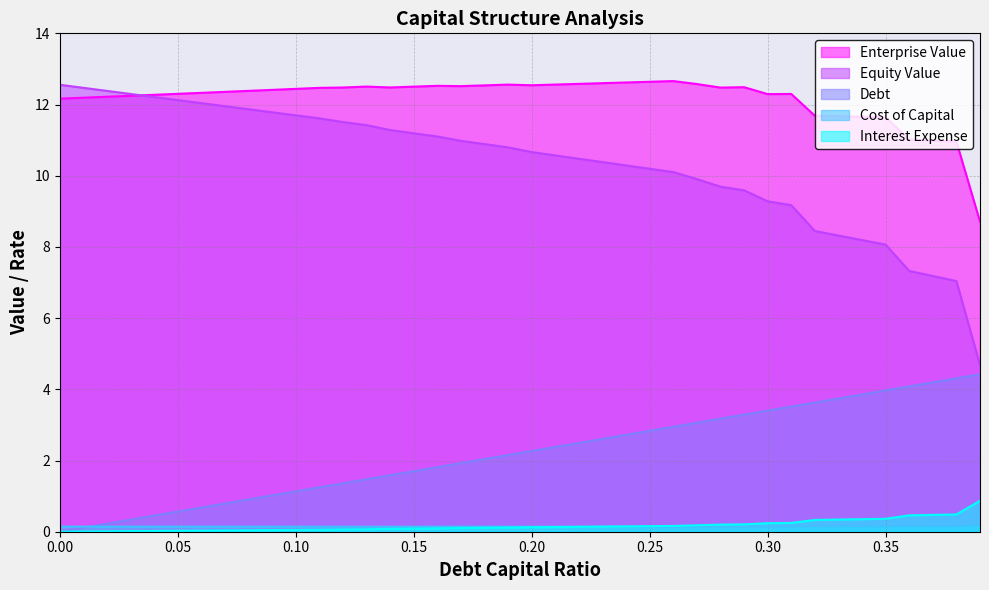

What is the highest value of the cost_capital series?

0.2